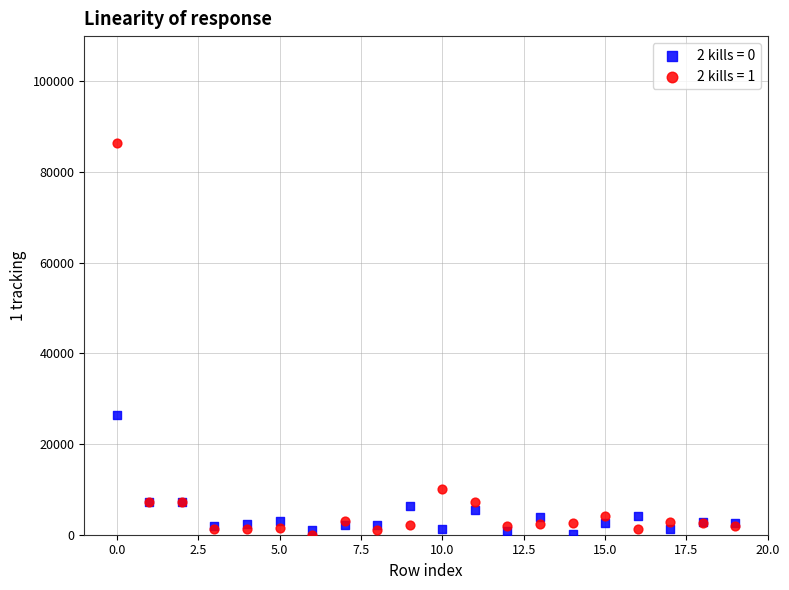

Across all series, what Y value is closest to 43260?

26363